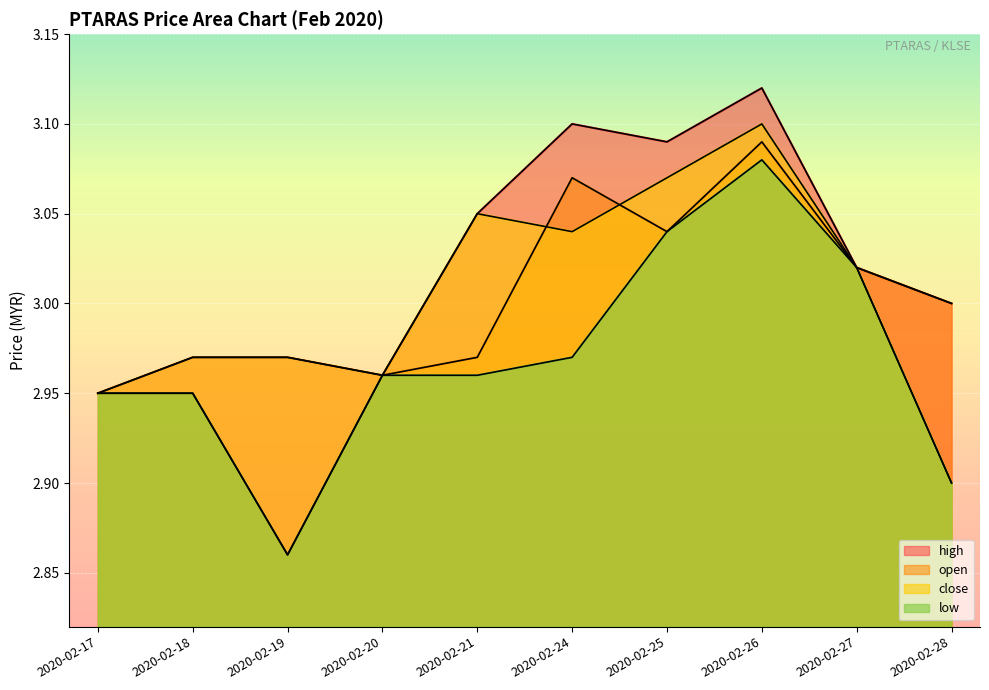

At which label does high first exceed 3?

2020-02-21